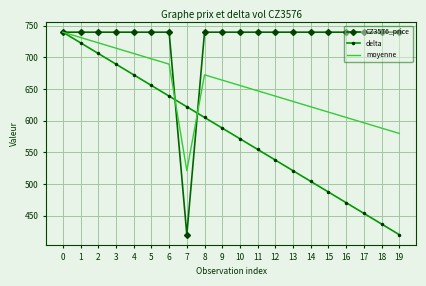

List the series in order of their overall mean, highest first.

CZ3576_price, moyenne, delta